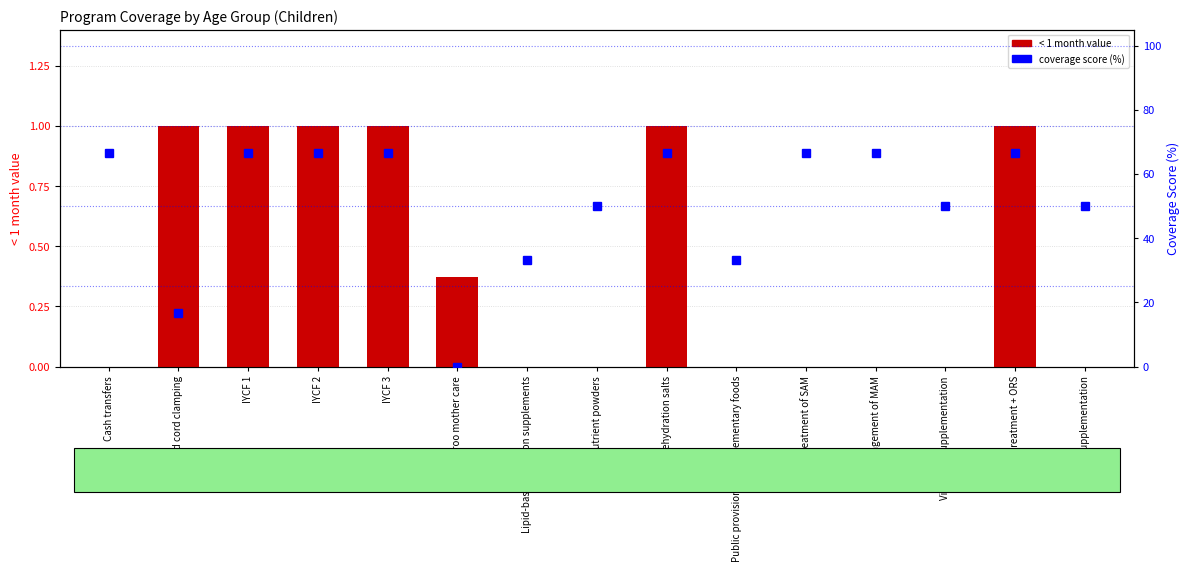

Is the value of coverage score at Management of MAM greater than the value of <1 month at Cash transfers?

Yes